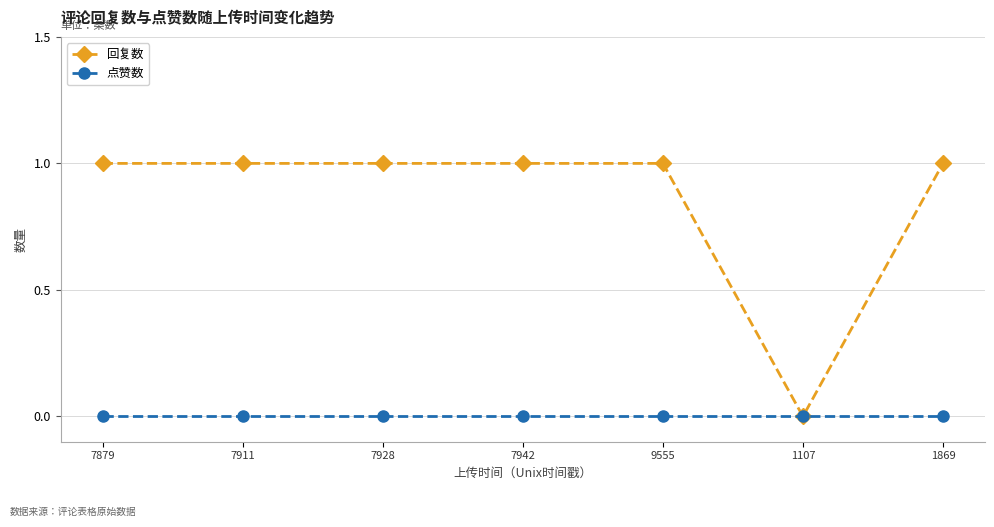

What is the label of the 5th point from the left?

9555